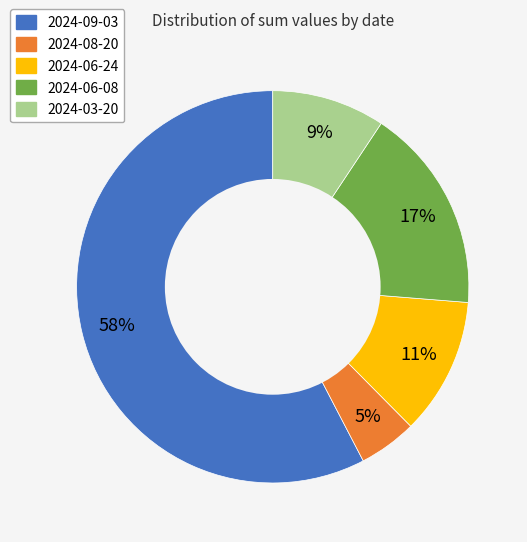

To the nearest percent, what is the average slice percentage?

20%